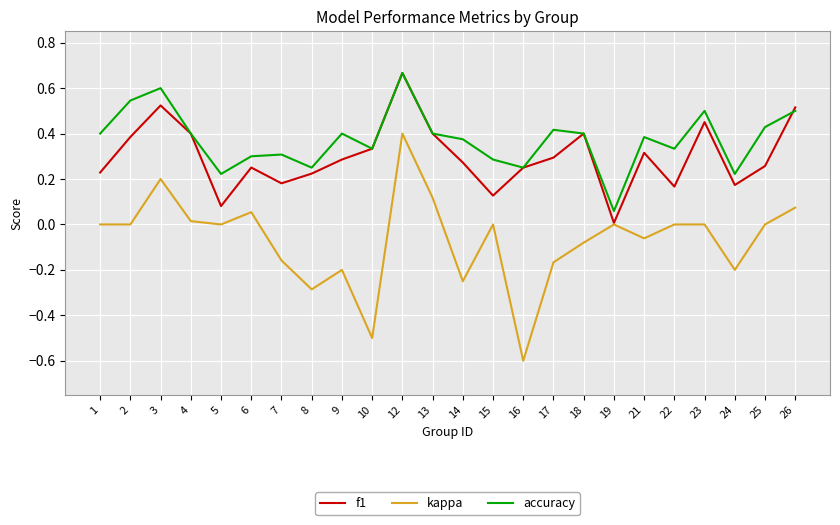

At 7, list the series in order from smallest to largest.

kappa, f1, accuracy